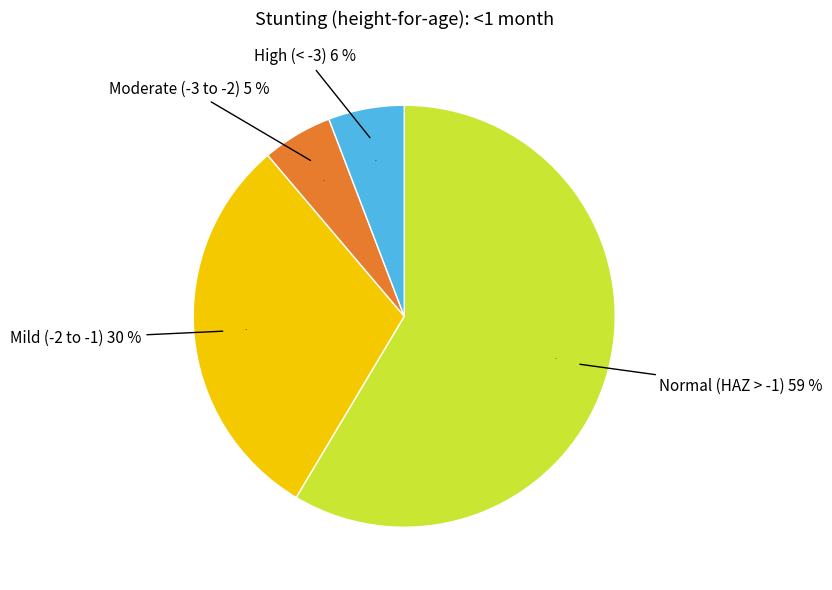

The Moderate (HAZ-score between -3 and -2) slice represents 5% of the pie. True or false?

True